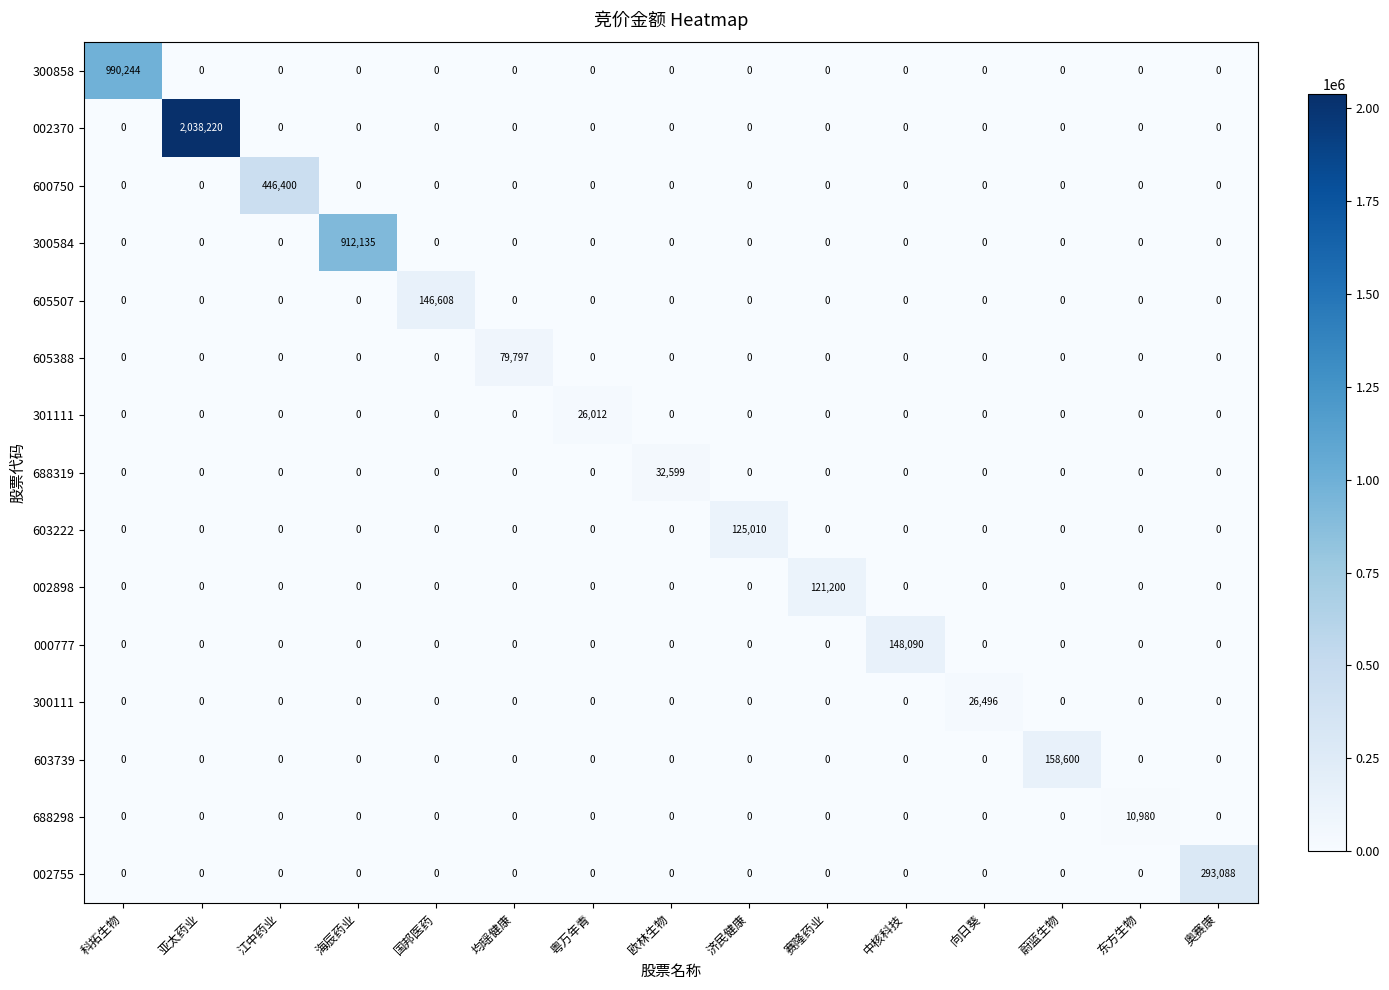

What is the difference between the highest and lowest values at 均瑶健康?

79797